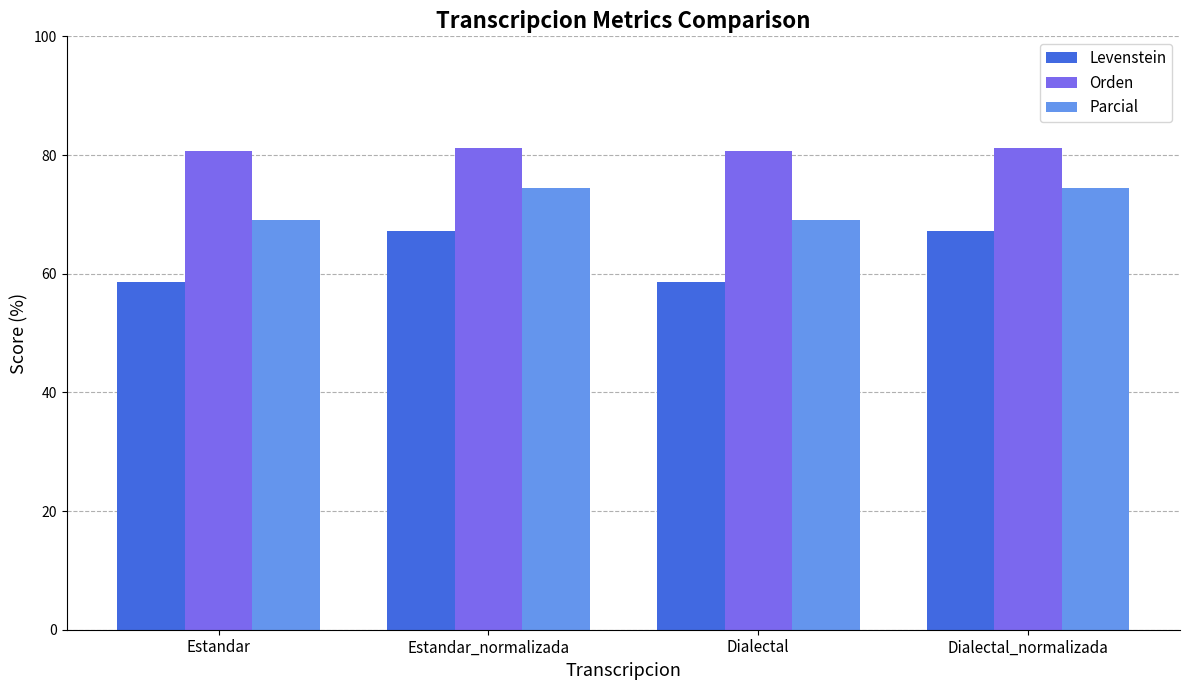

Reading left to right, what are all the values shown in this chart?

Levenstein: Estandar=58.5	Estandar_normalizada=67.1	Dialectal=58.5	Dialectal_normalizada=67.1
Orden: Estandar=80.6	Estandar_normalizada=81.1	Dialectal=80.6	Dialectal_normalizada=81.1
Parcial: Estandar=69.0	Estandar_normalizada=74.5	Dialectal=69.0	Dialectal_normalizada=74.5